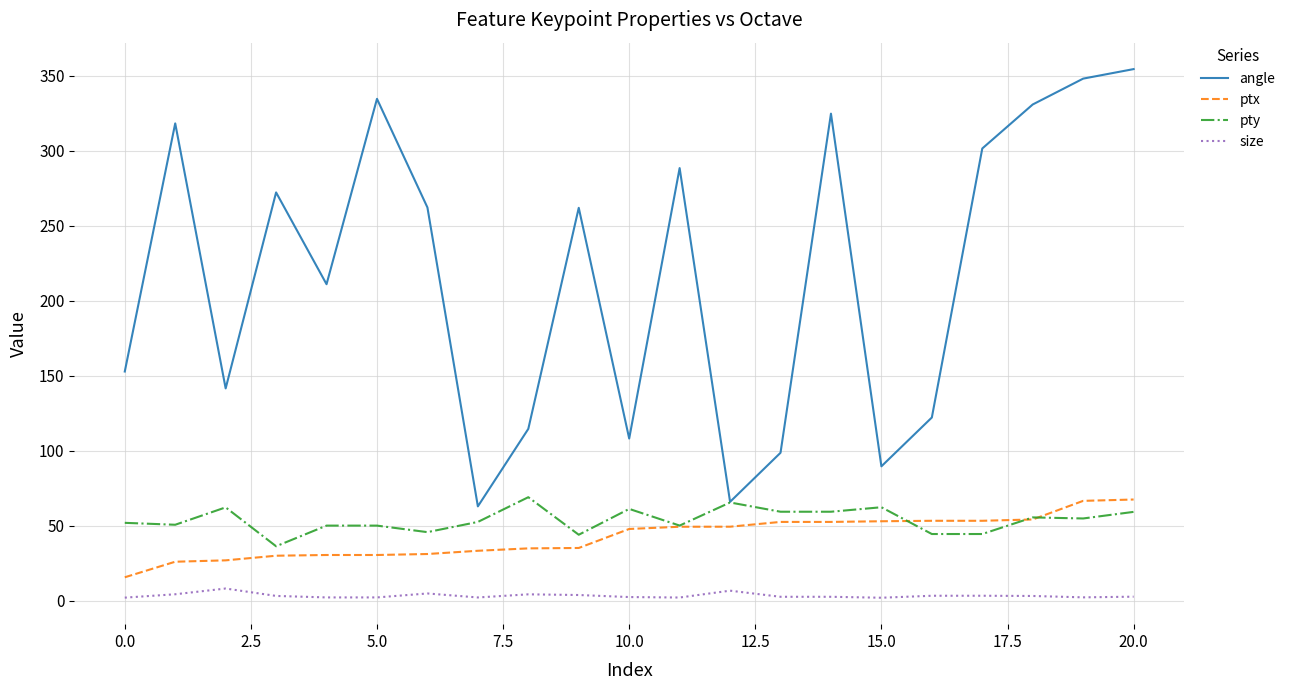

Which series has the largest range (max minus min)?

angle